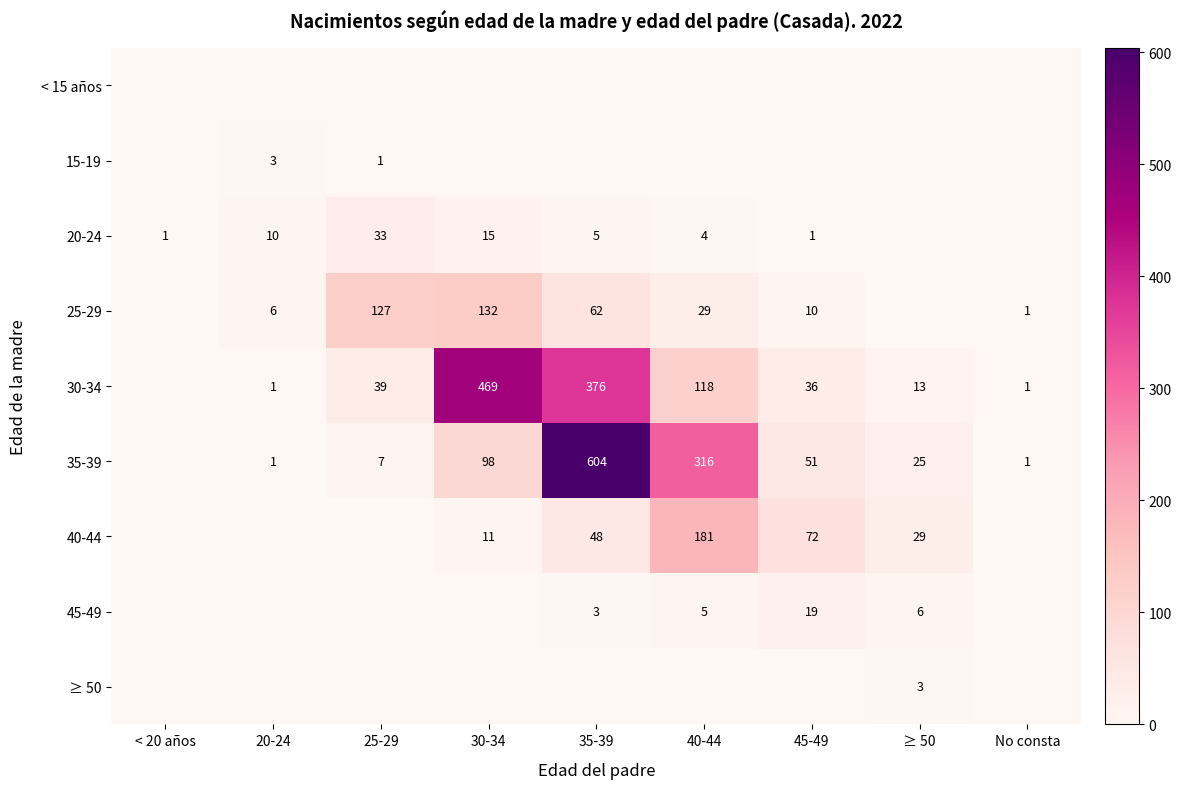

What is the total value across all series at 45-49?

189